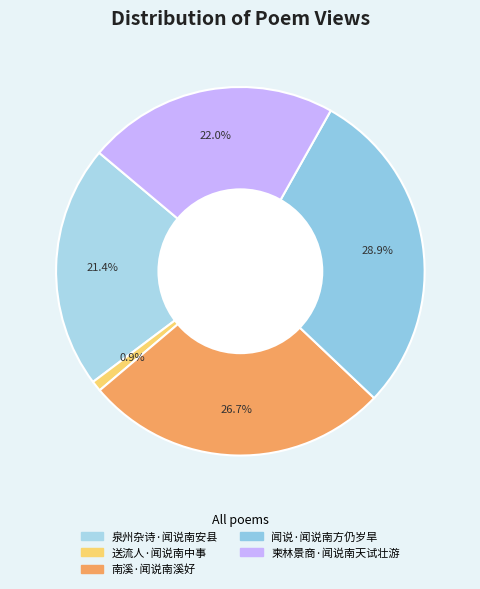

Rank the categories by value from highest to lowest.

闻说·闻说南方仍岁旱, 南溪·闻说南溪好, 柬林景商·闻说南天试壮游, 泉州杂诗·闻说南安县, 送流人·闻说南中事